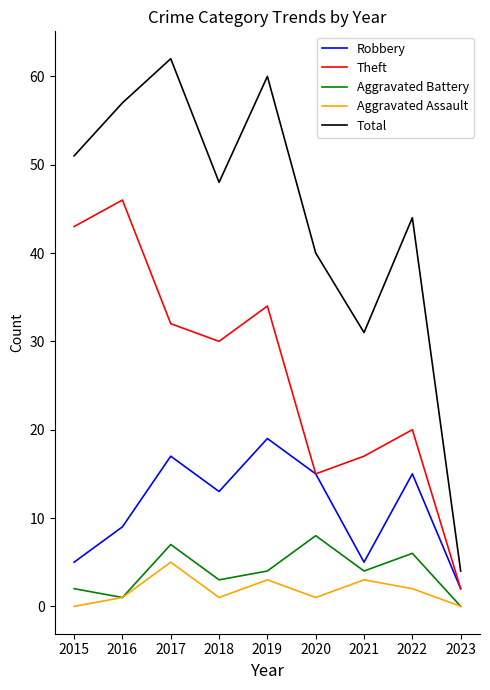

True or false: Aggravated Battery and Robbery cross at least once.

False